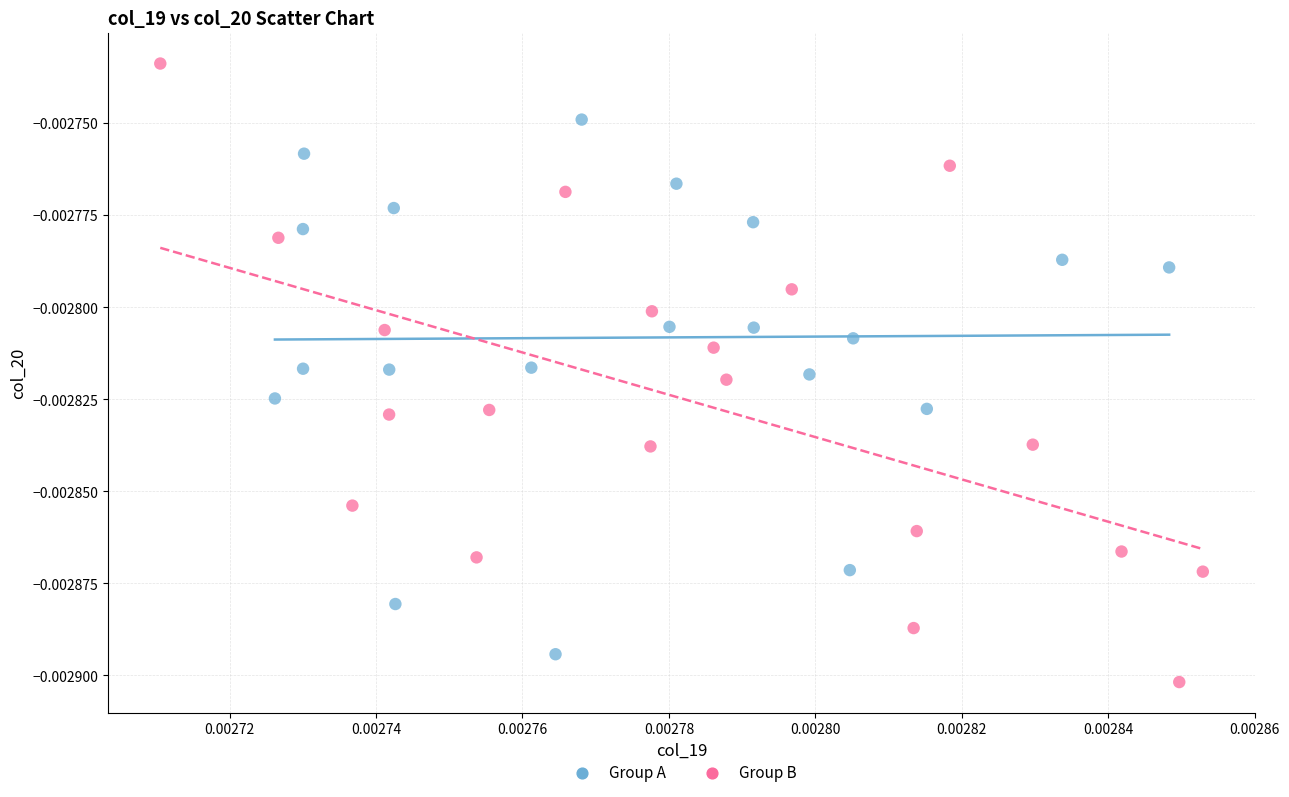

Which series contains the lowest Y value?

Group B